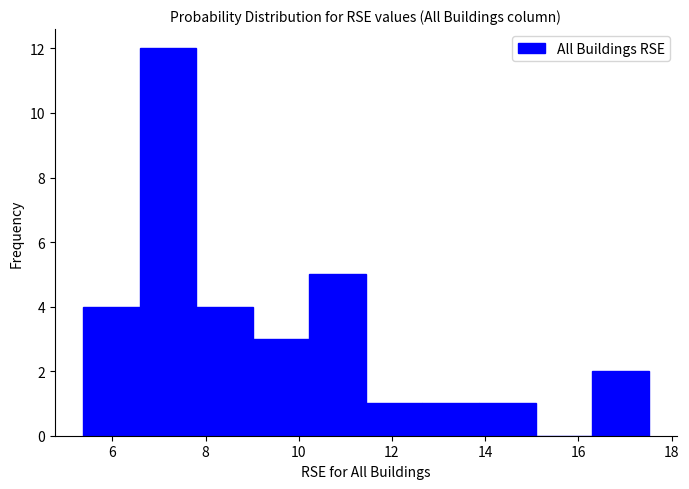

Reading left to right, transcribe this chart: for each bar, give the range it covers on the x-axis and its height. Neither the bar edges nor the heights are printed on the chart, so give them approximately, as read against the axes.

5.4 to 6.6: 4
6.6 to 7.8: 12
7.8 to 9.0: 4
9.0 to 10.2: 3
10.2 to 11.4: 5
11.4 to 12.6: 1
12.6 to 13.8: 1
13.8 to 15.0: 1
15.0 to 16.2: 0
16.2 to 17.6: 2